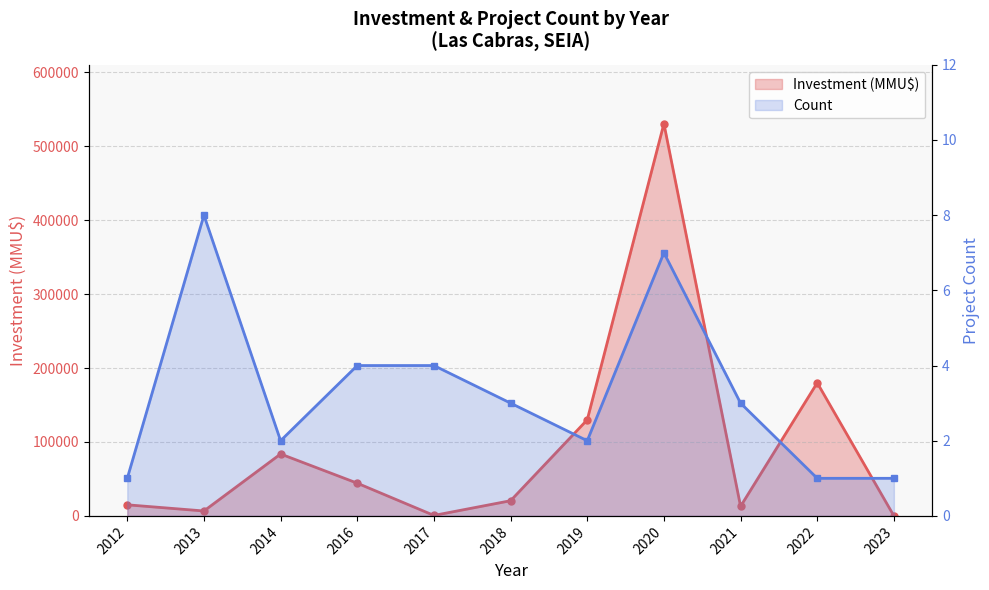

Reading right to left, list all the values displayed in this chart.

Investment (MMU$): 2023=30	2022=180000	2021=12960	2020=530556	2019=130000	2018=20550	2017=647	2016=44250	2014=83750	2013=6660	2012=15000
Count: 2023=1	2022=1	2021=3	2020=7	2019=2	2018=3	2017=4	2016=4	2014=2	2013=8	2012=1